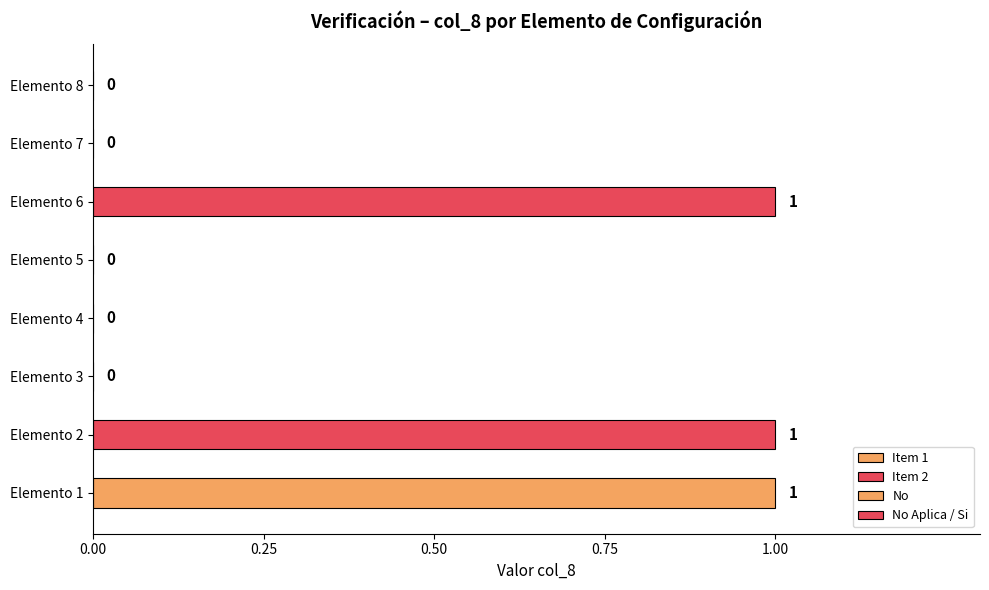

How many values in the No series exceed 0?

3